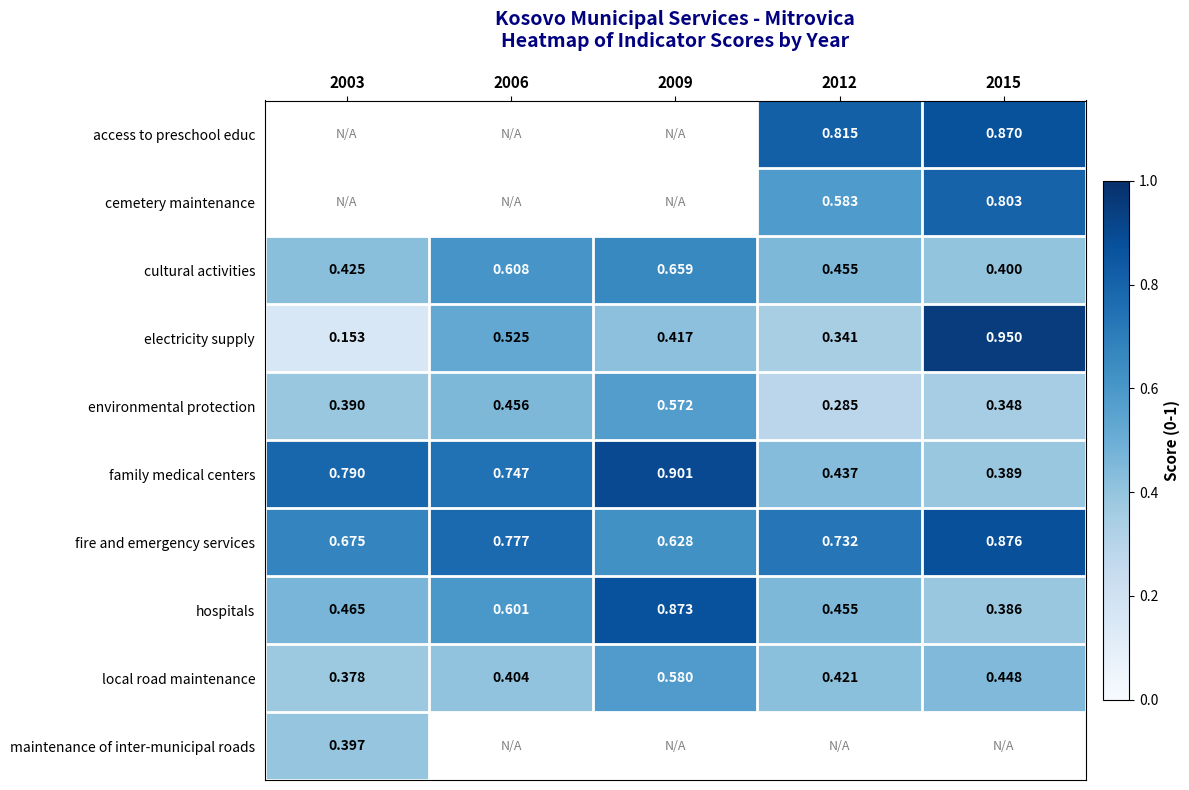

Is the value of access to preschool educ at 2015 greater than the value of fire and emergency services at 2009?

Yes